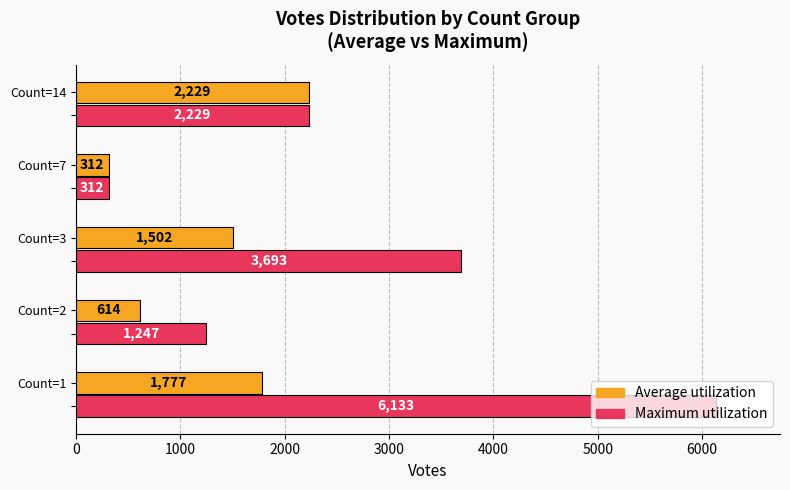

What are all the series names shown in the legend?

Average utilization, Maximum utilization